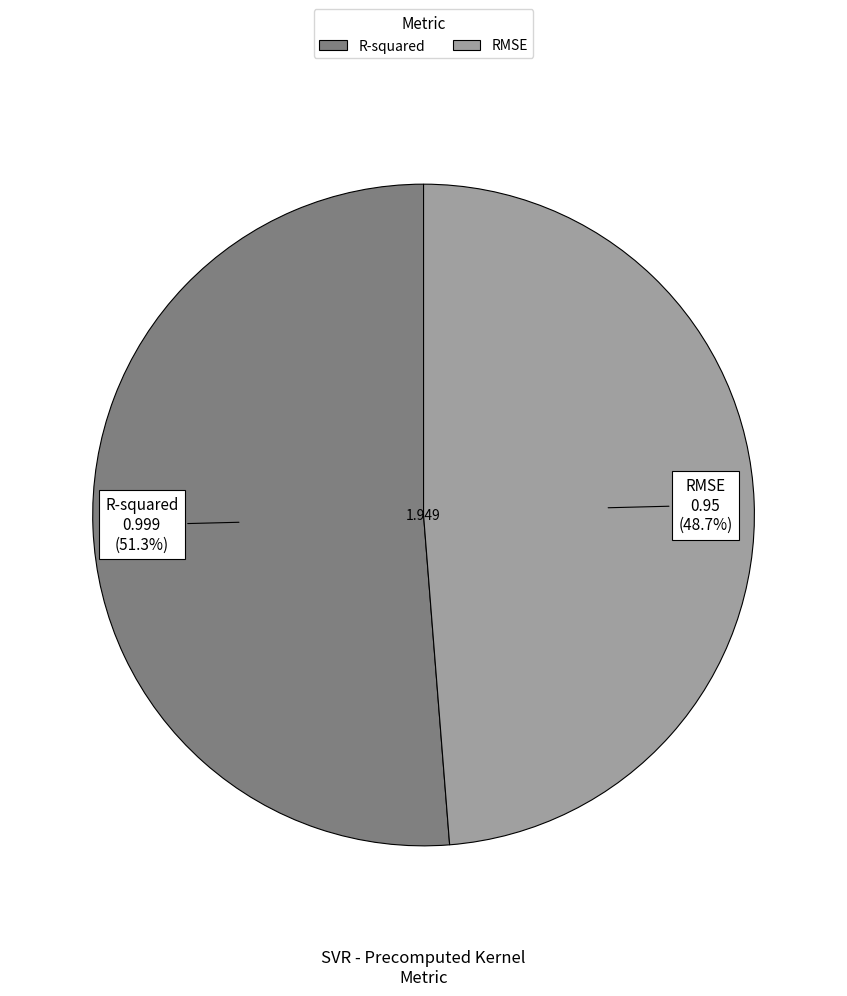

How many segments does this pie chart have?

2